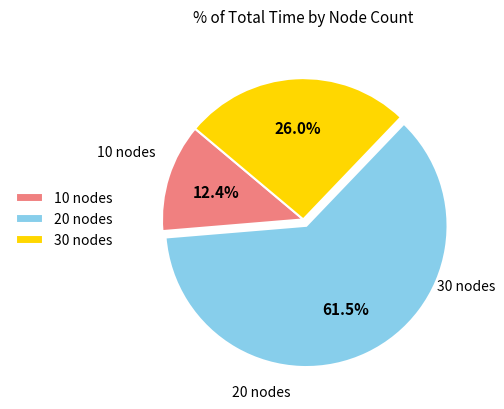

To the nearest percent, what percentage of the pie is 10 nodes?

12%